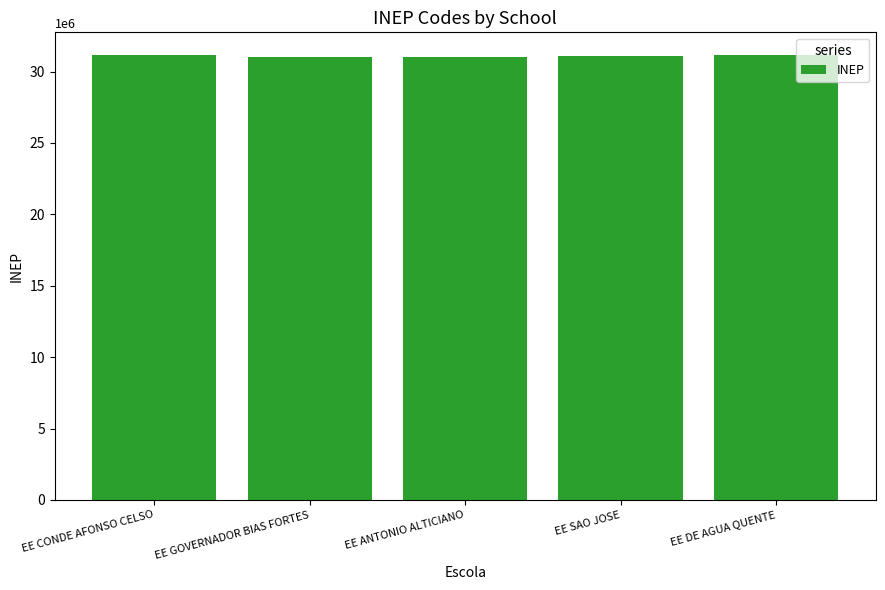

Approximately how many times larger is the value at EE ANTONIO ALTICIANO compared to EE GOVERNADOR BIAS FORTES?

1.0